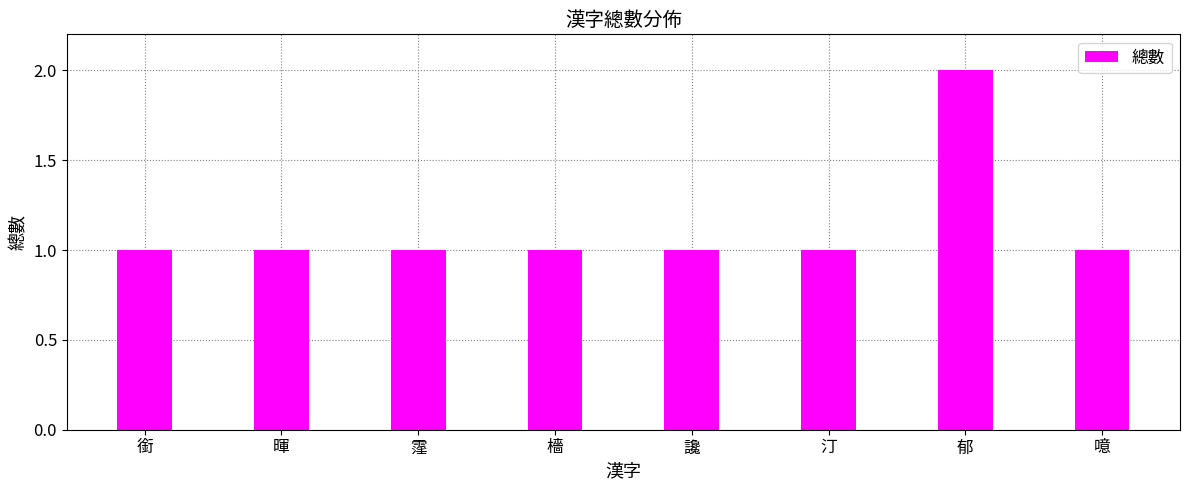

At which category does the chart reach its peak across all series?

郁